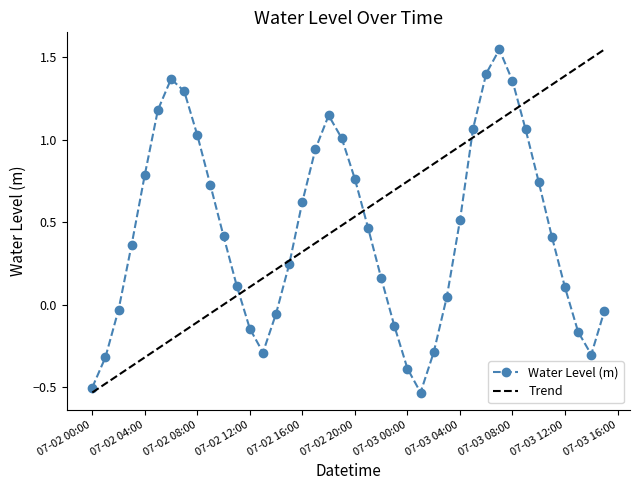

How many interior local peaks does the Water Level (m) series have?

3